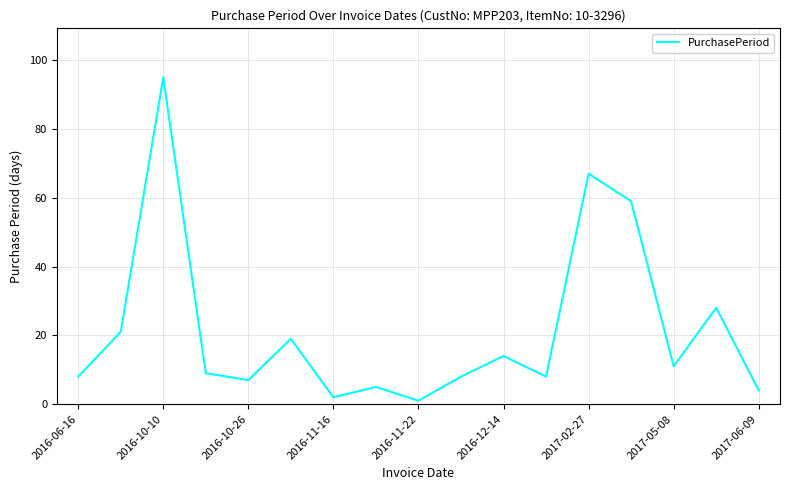

What is the maximum value shown in the chart?

95